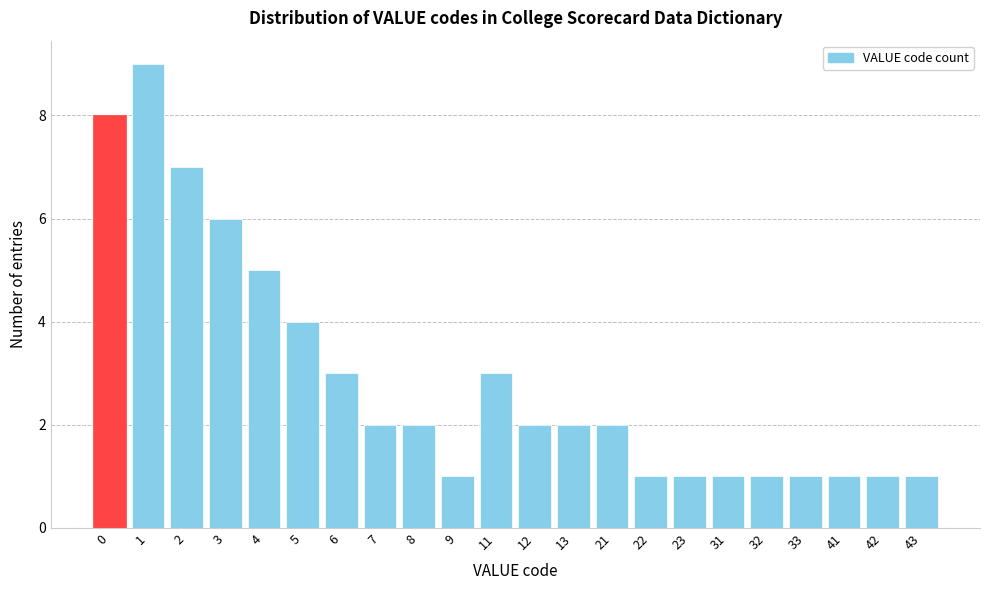

Reading left to right, transcribe all the data shown in this chart.

0=8	1=9	2=7	3=6	4=5	5=4	6=3	7=2	8=2	9=1	11=3	12=2	13=2	21=2	22=1	23=1	31=1	32=1	33=1	41=1	42=1	43=1